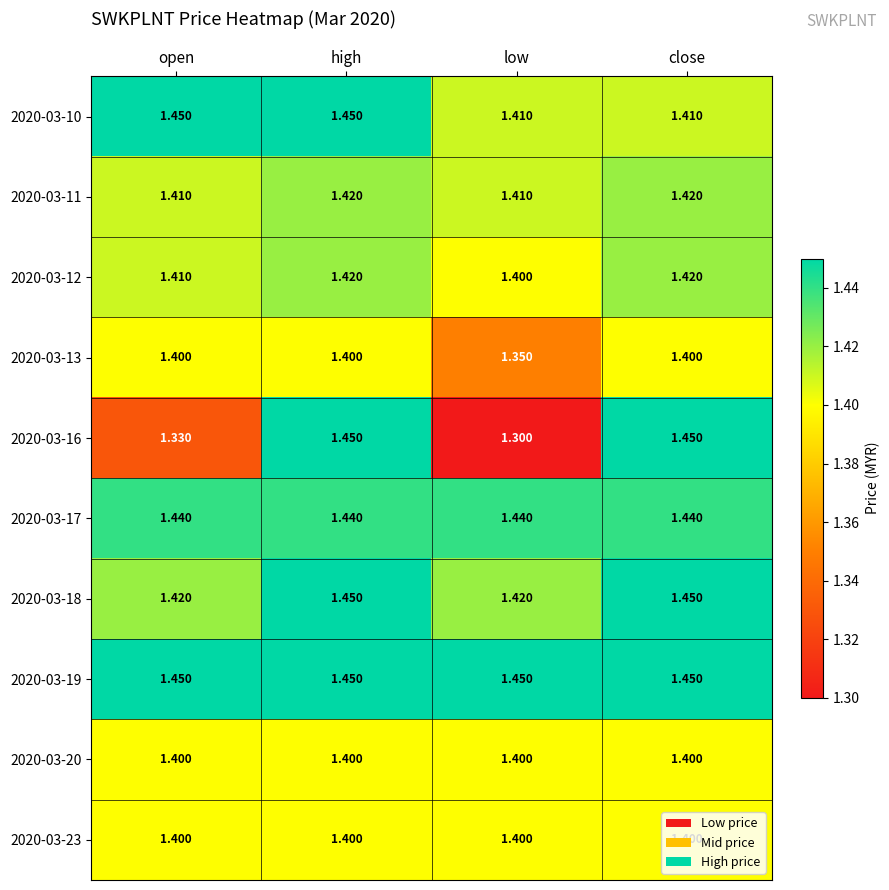

Is the value of 2020-03-10 at close greater than the value of 2020-03-13 at close?

Yes